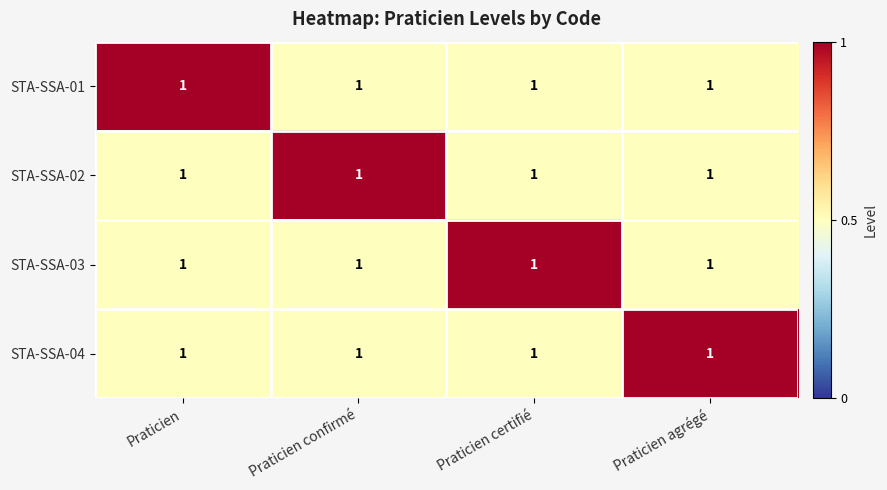

What is the difference between the highest and lowest values at Praticien certifié?

0.5